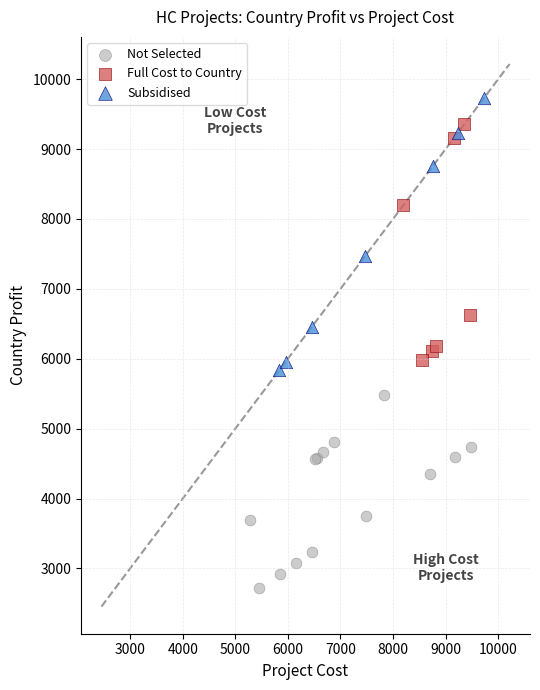

Which series contains the lowest Y value?

Not Selected